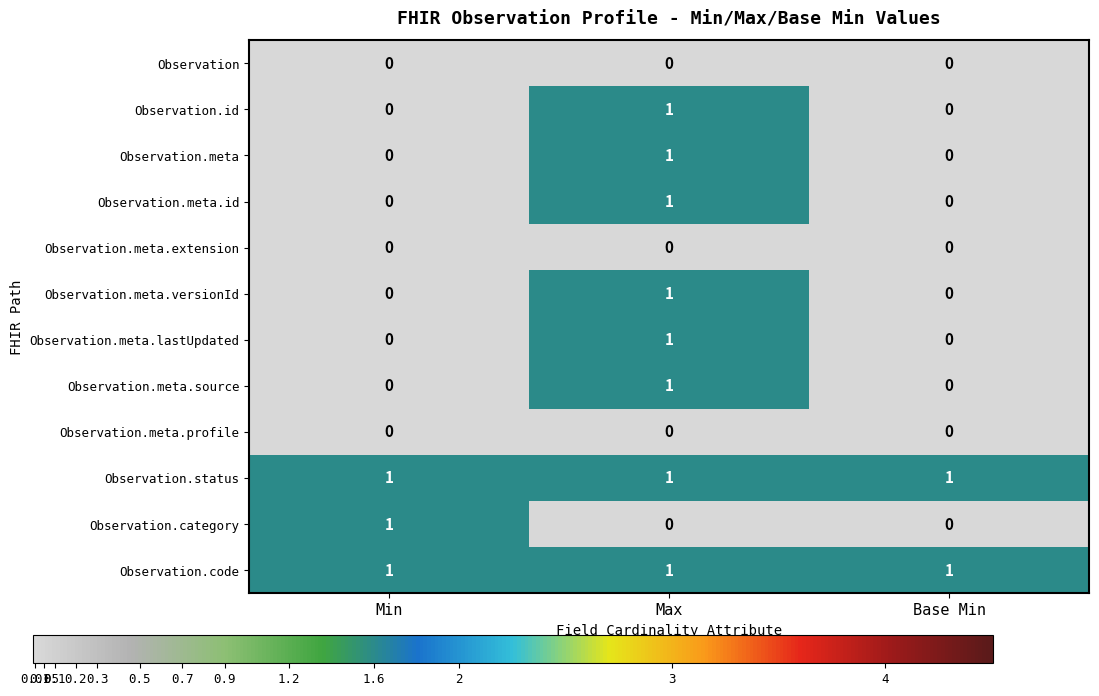

What is the difference between the highest and lowest values at Min?

1